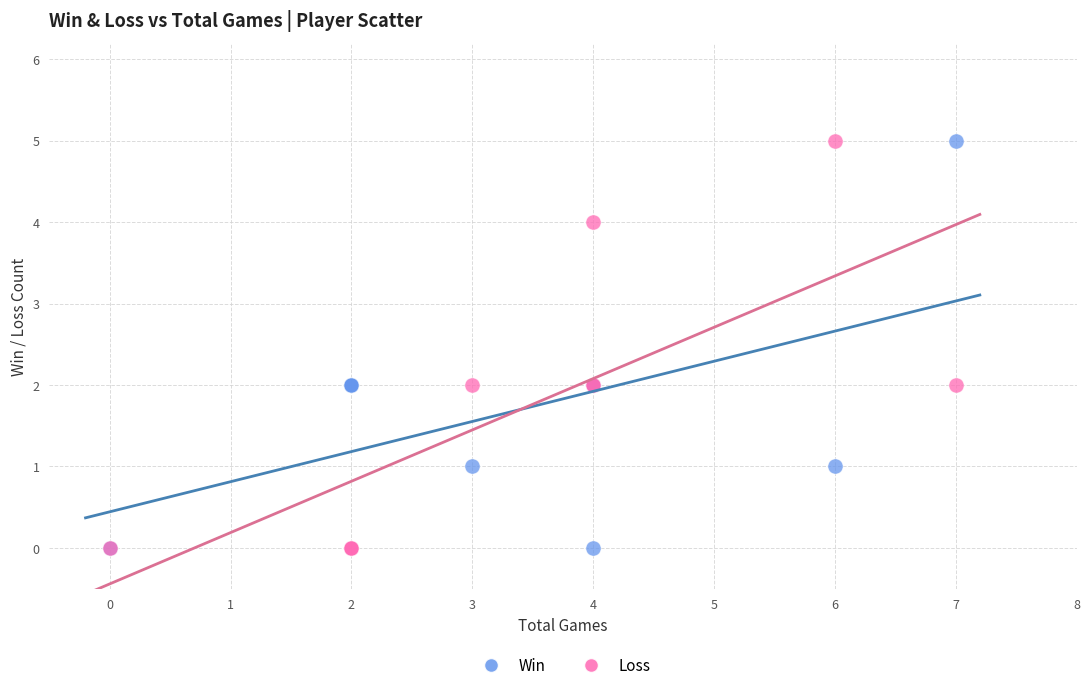

What is the X range (max minus min) for the scatter plot?

7